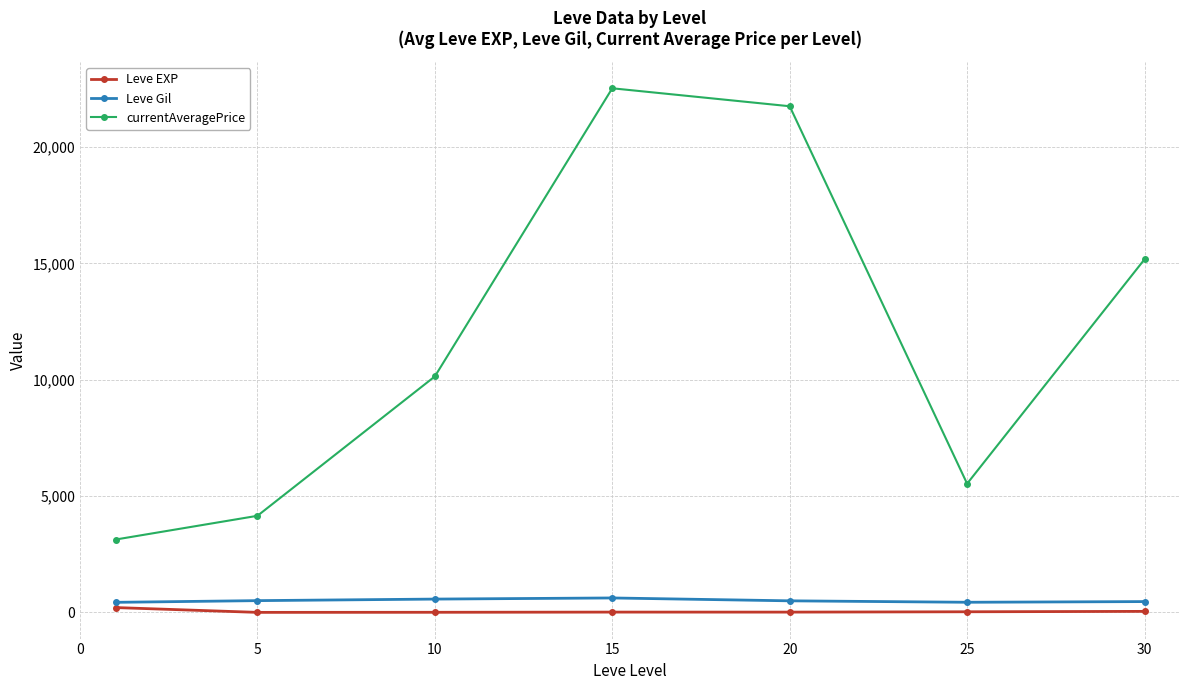

True or false: currentAveragePrice has more than 1 interior local peaks.

False